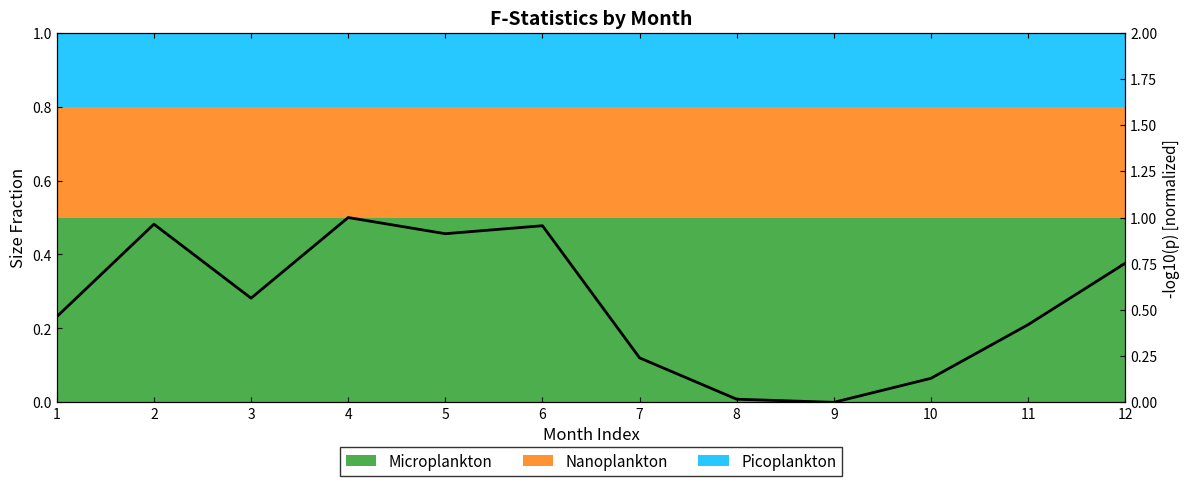

Reading right to left, extract all data points from this chart.

0.8	0.4	0.1	0.0	0.0	0.2	1.0	0.9	1.0	0.6	1.0	0.5